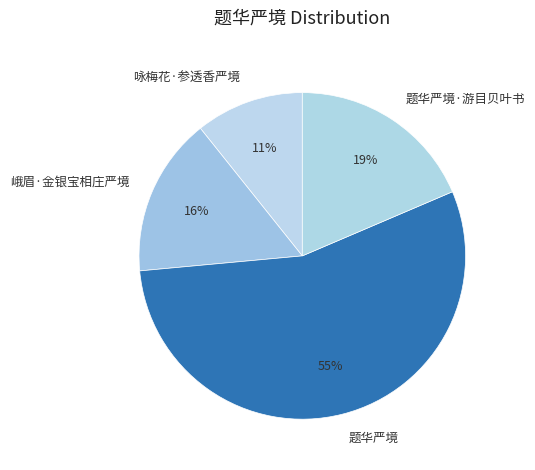

To the nearest percent, what is the average slice percentage?

25%